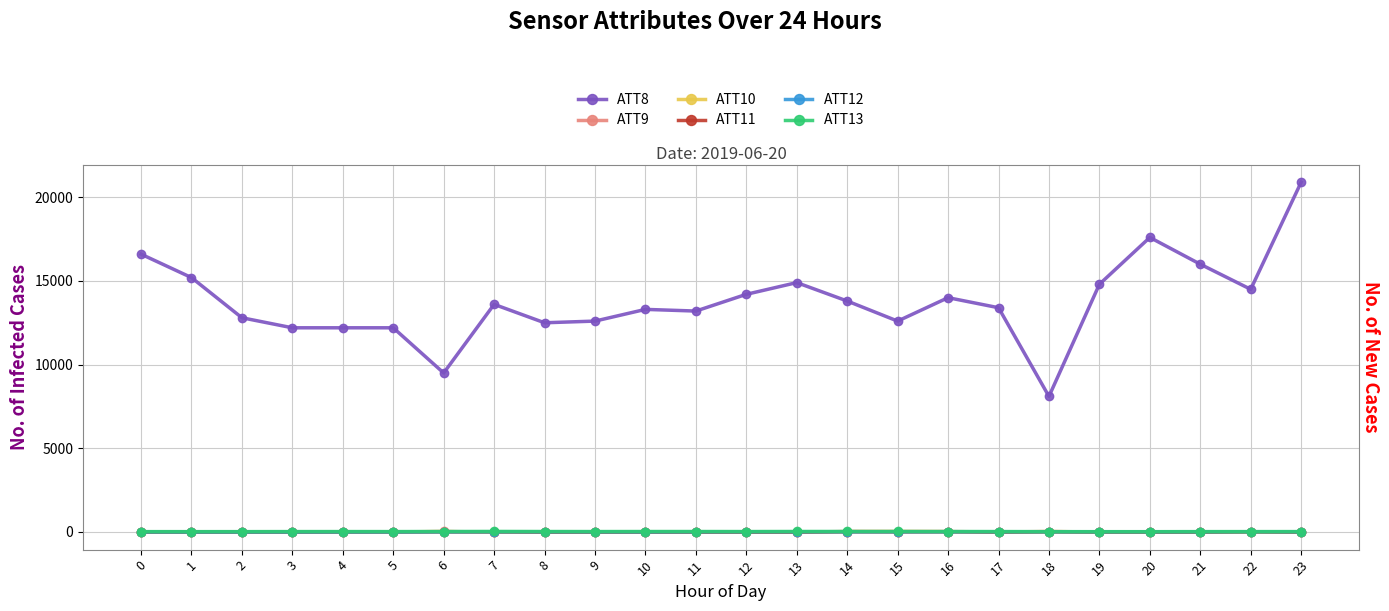

What are all the series names shown in the legend?

ATT8, ATT9, ATT10, ATT11, ATT12, ATT13